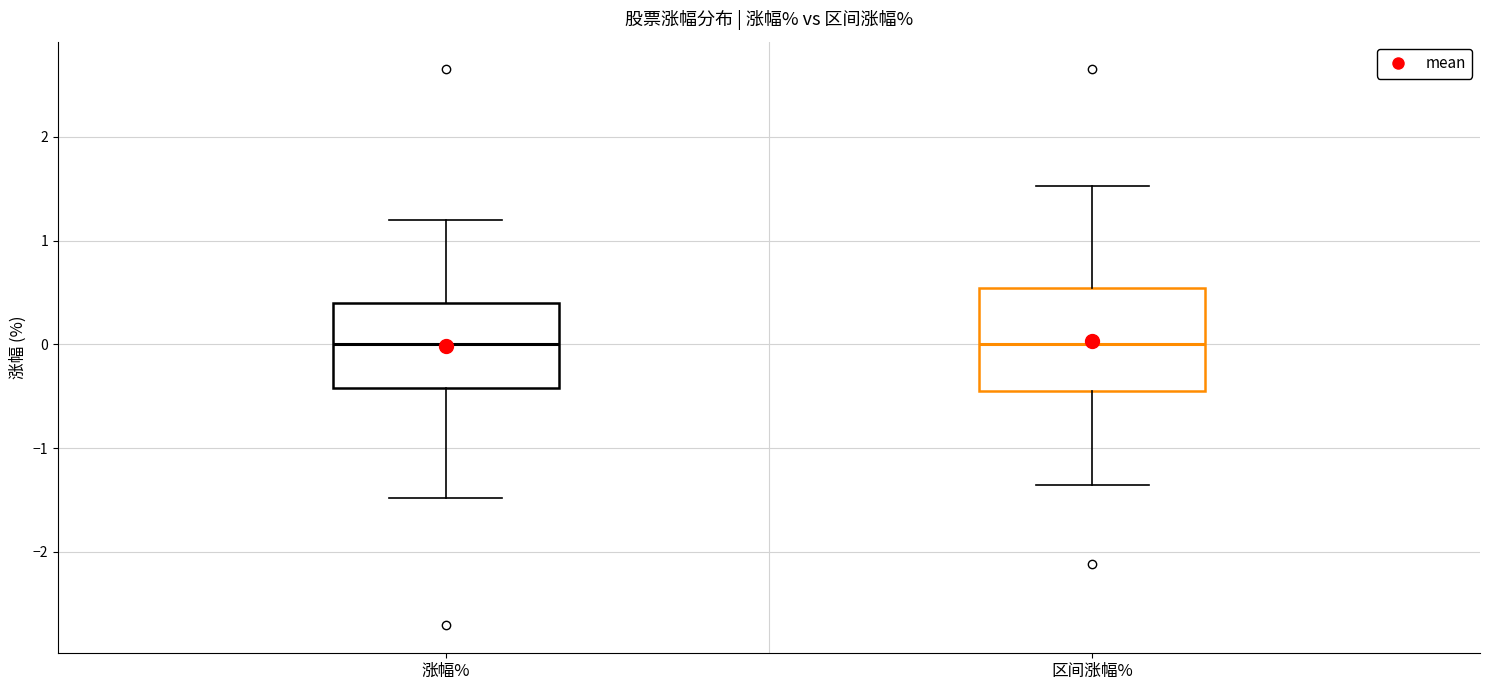

Reading left to right, transcribe this box plot: for each box, give where its median line is, the range the box spans, and where its two whiskers end, as read against the y-axis. The values are not printed on the chart, so give them approximately, as read against the axis.

涨幅%: median 0.0, box -0.4 to 0.4, whiskers -1.5 to 1.2
区间涨幅%: median 0.0, box -0.4 to 0.5, whiskers -1.4 to 1.5